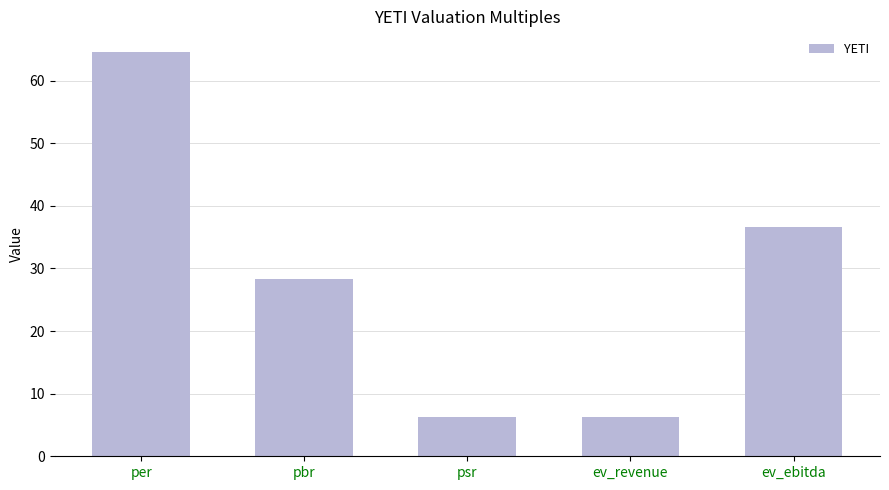

Is it true that the value at ev_ebitda is 58.7?

False